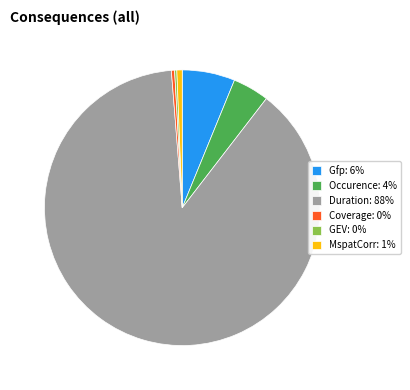

The Duration: 88% slice represents 88% of the pie. True or false?

True